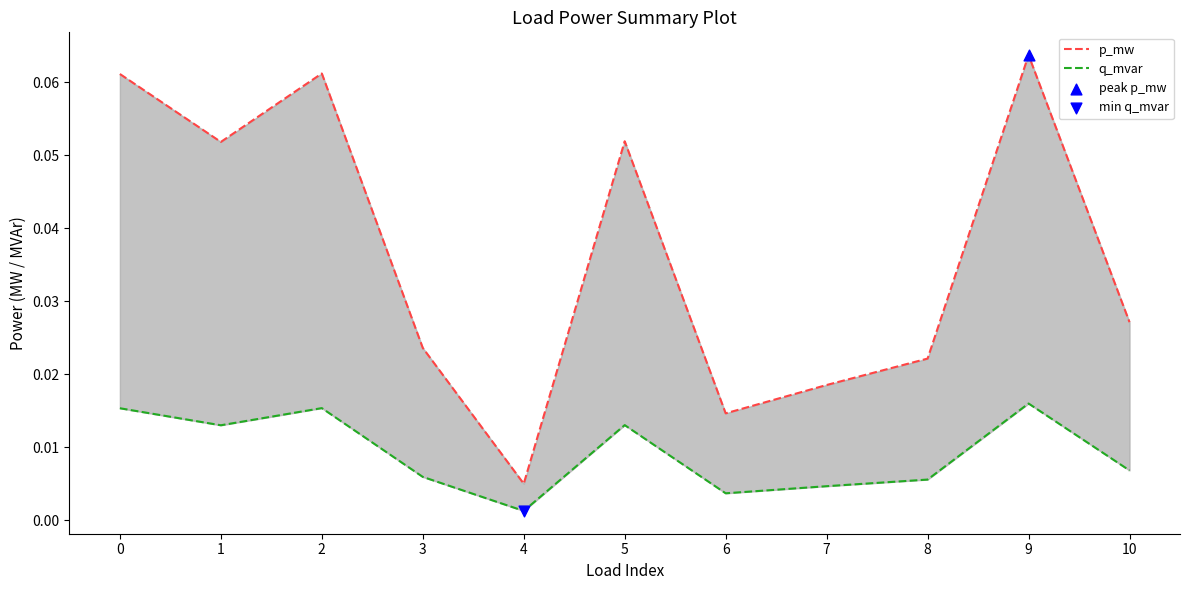

Which series contains the lowest Y value?

q_mvar